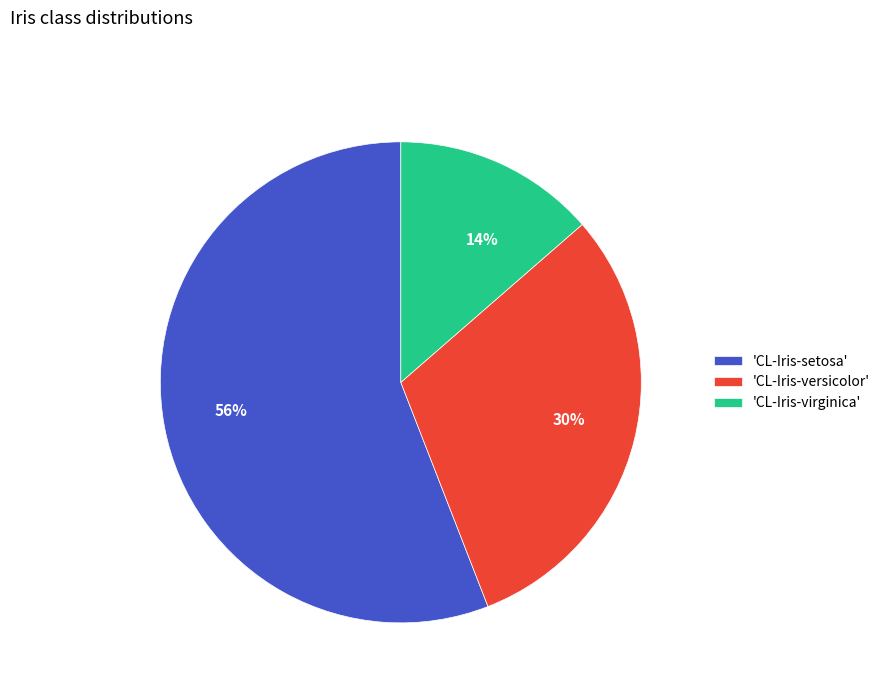

Which has a higher value, 30% or 14%?

30%